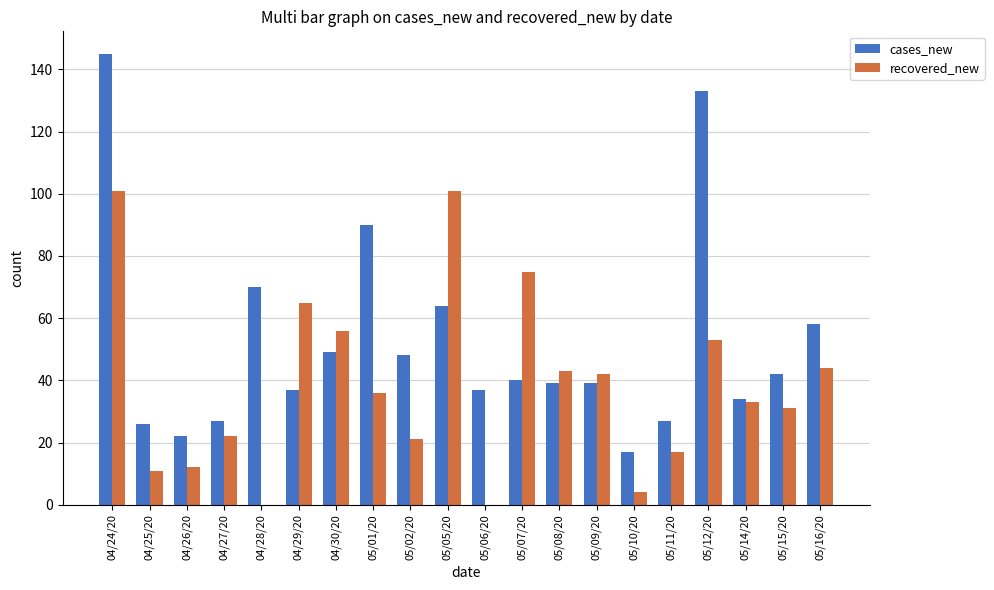

Are the bars horizontal?

No